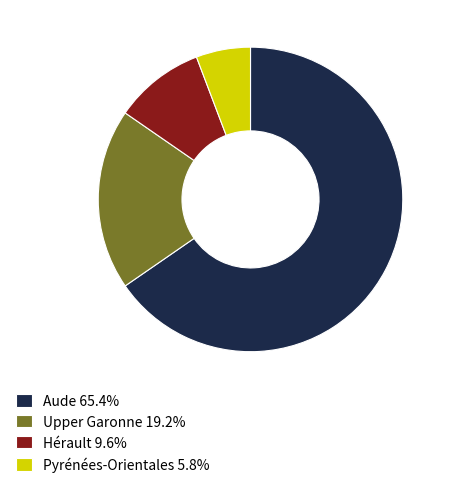

What is the ratio of the value at Aude 65.4% to the value at Upper Garonne 19.2%?

3.4